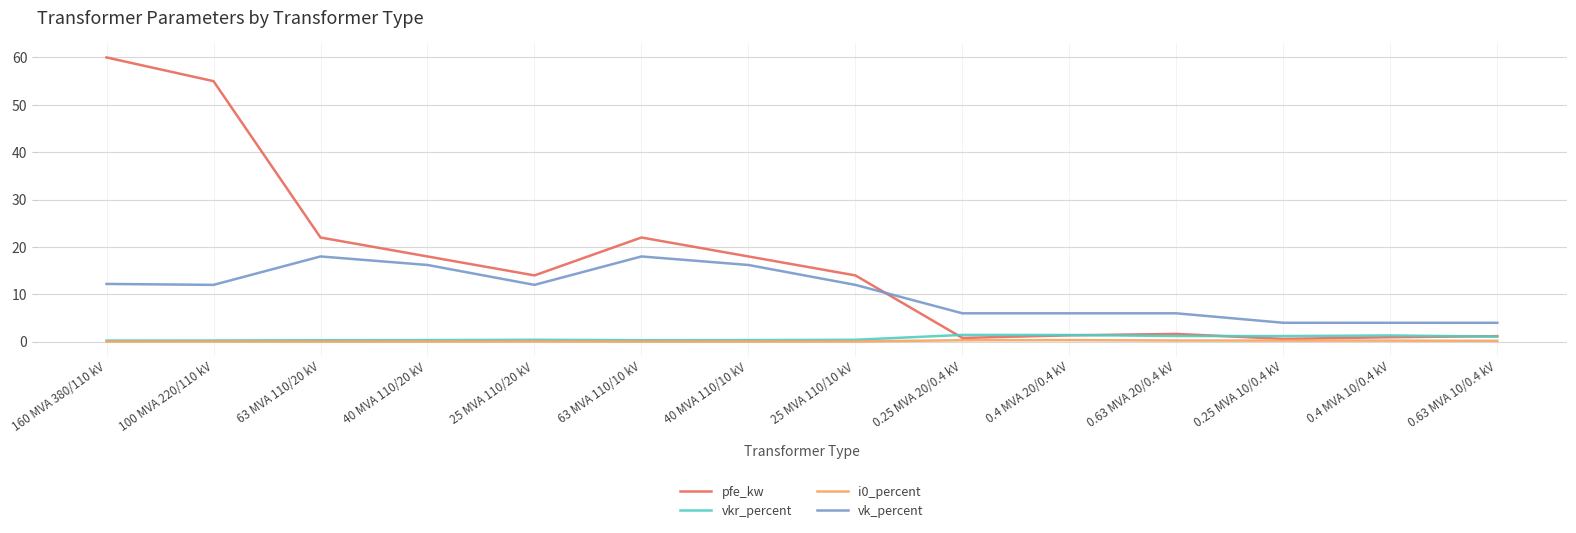

Which series changed the most between 25 MVA 110/10 kV and 0.63 MVA 20/0.4 kV?

pfe_kw